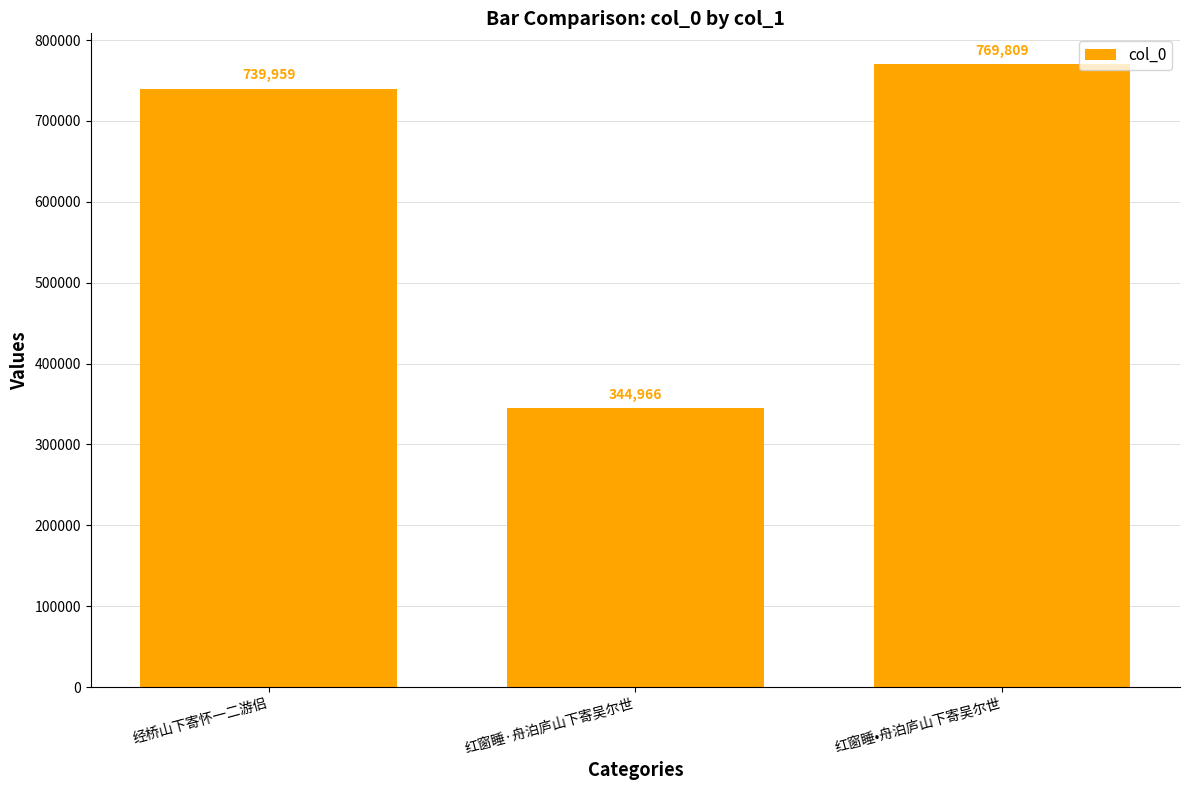

What is the difference between the maximum and second lowest values?

29850